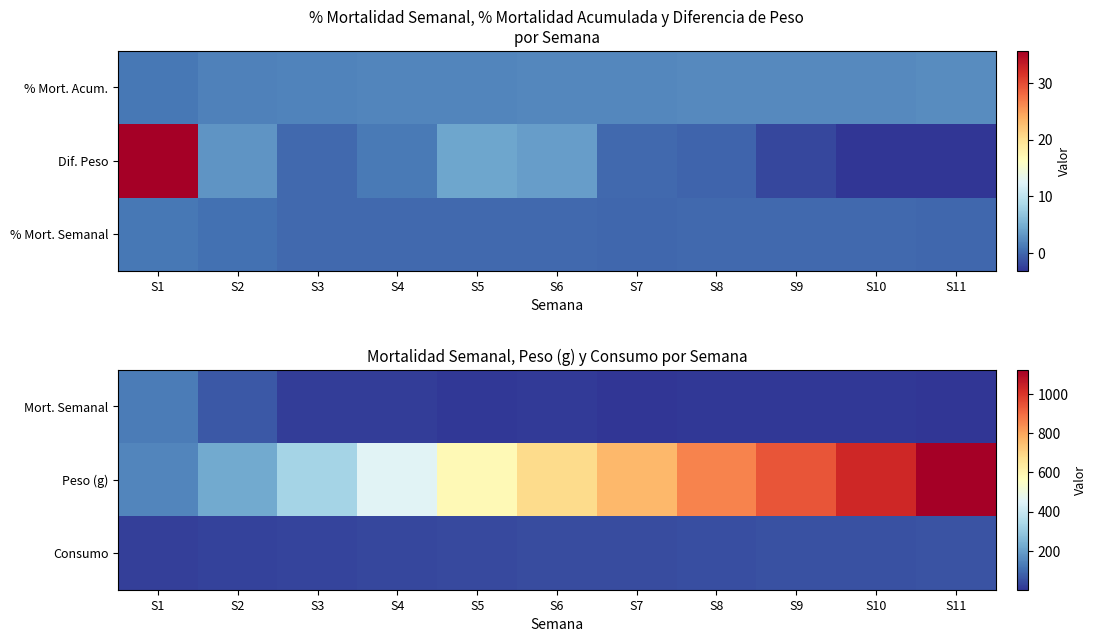

Is the value of Peso (g) at S5 greater than the value of Mort. Semanal at S9?

Yes